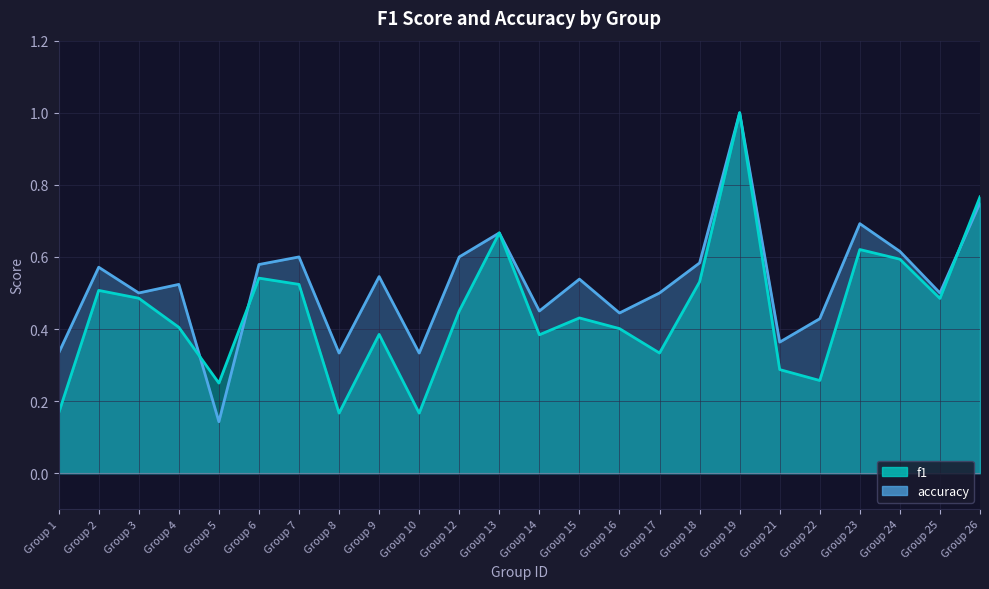

How many distinct data groups are displayed?

2